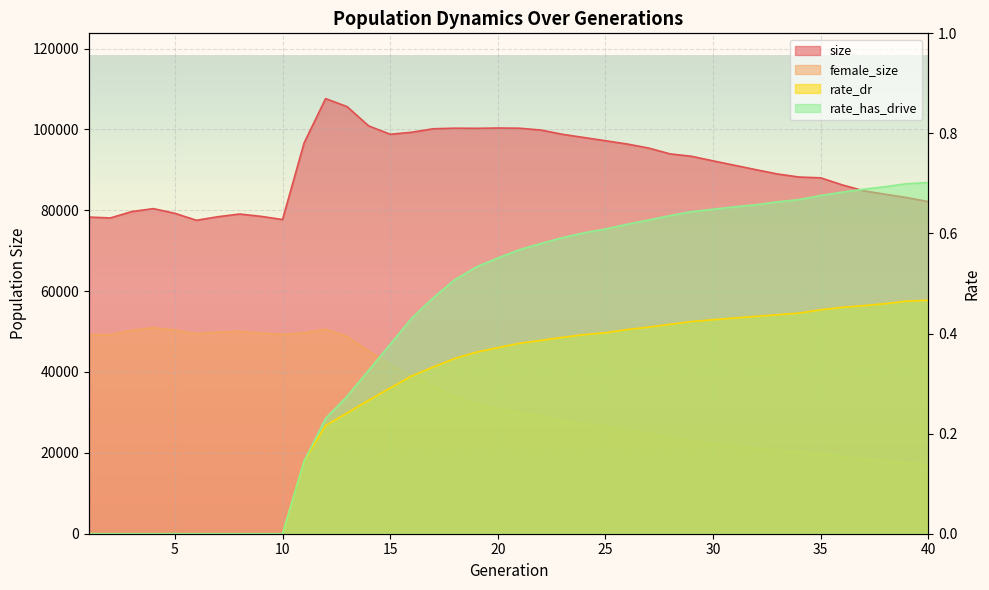

True or false: size has more than 2 points higher than both neighbors.

True